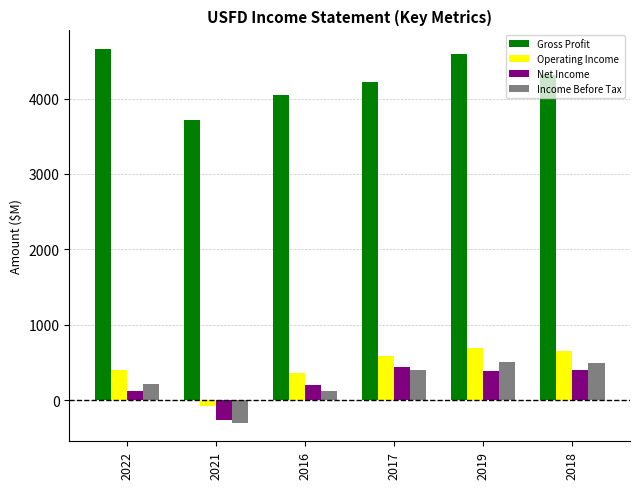

What is the difference between the maximum and minimum values in the Net Income series?

698